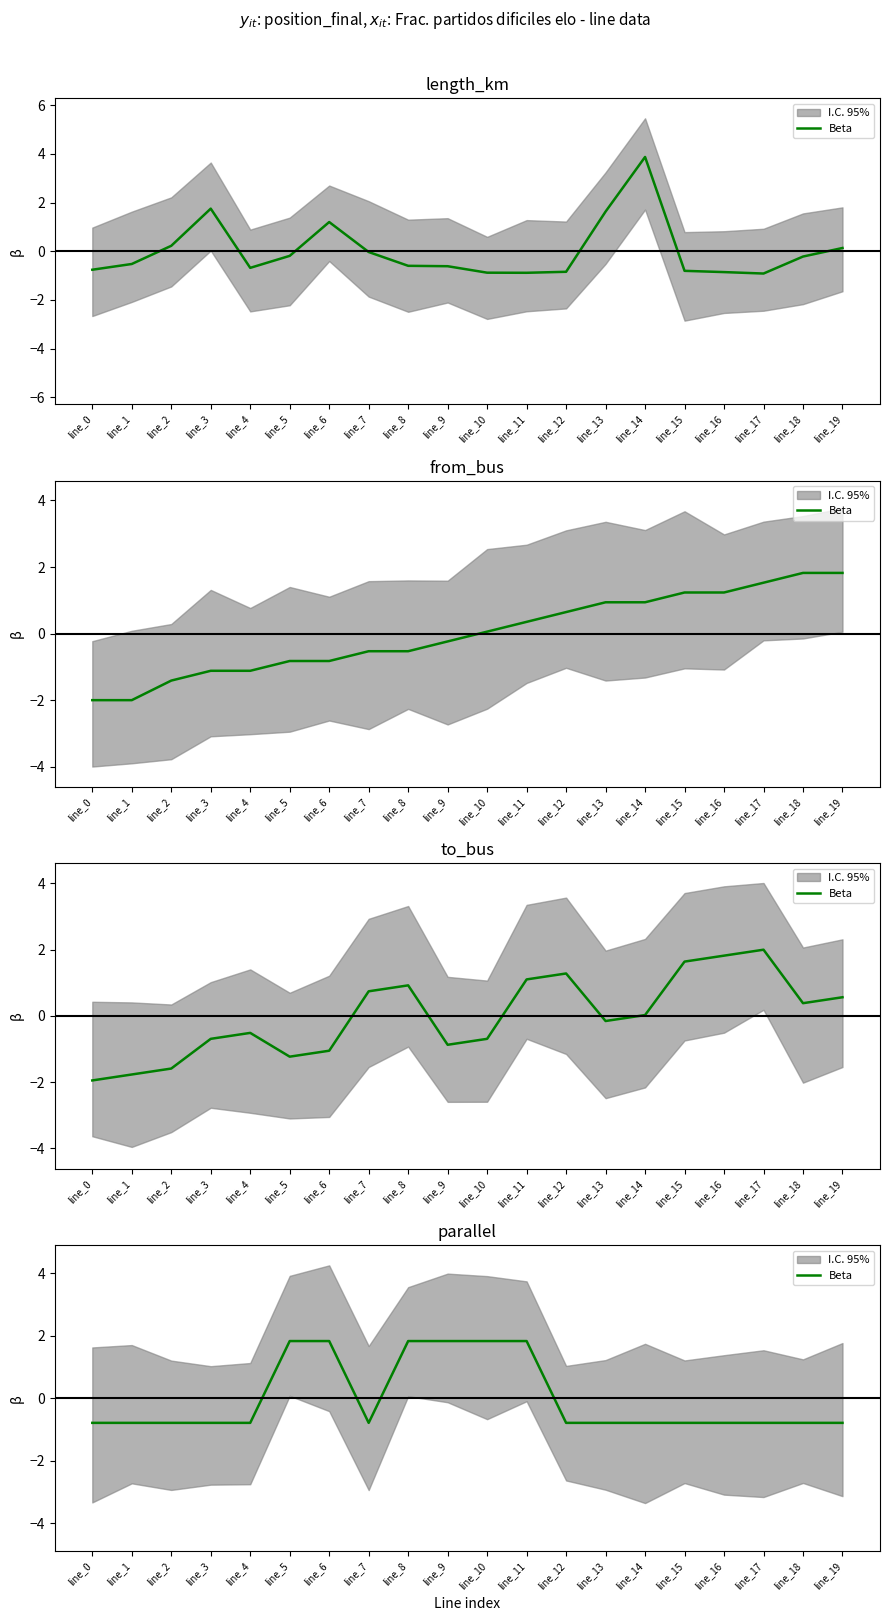

What is the difference between the maximum and minimum values?

2.6